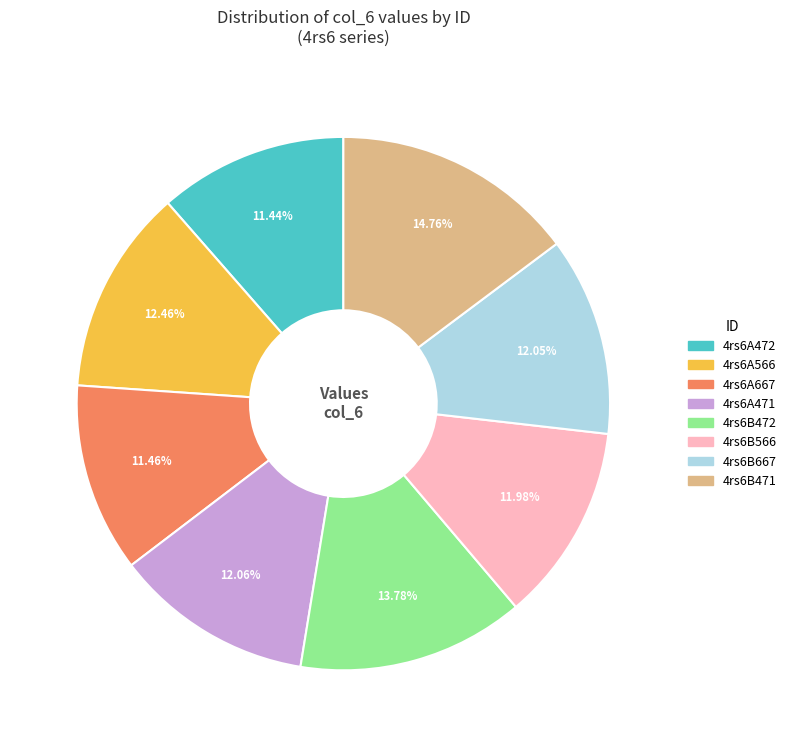

What percentage is NOT represented by 4rs6B667?

87.9%